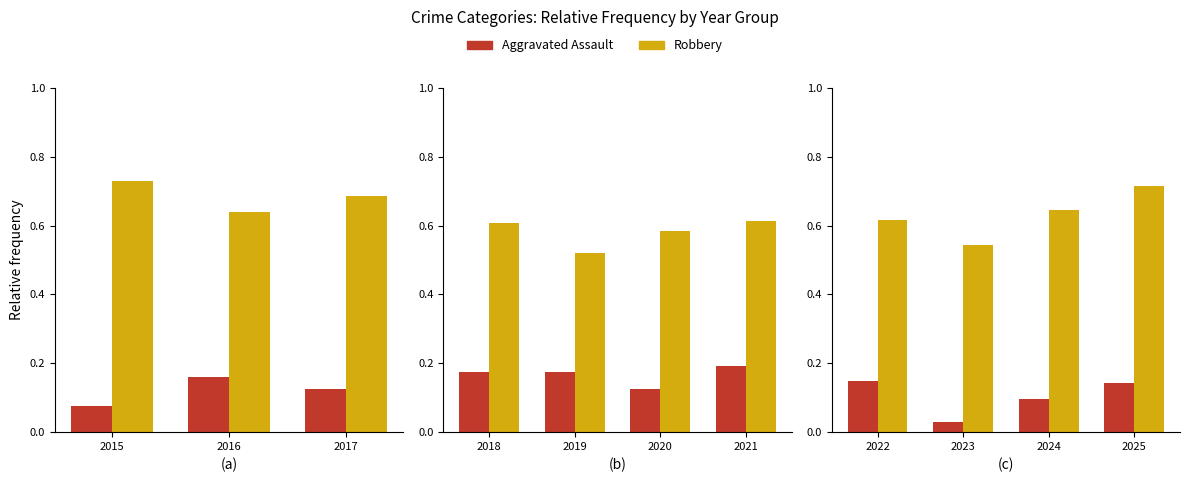

Which series changed the most between 2023 and 2025?

Robbery